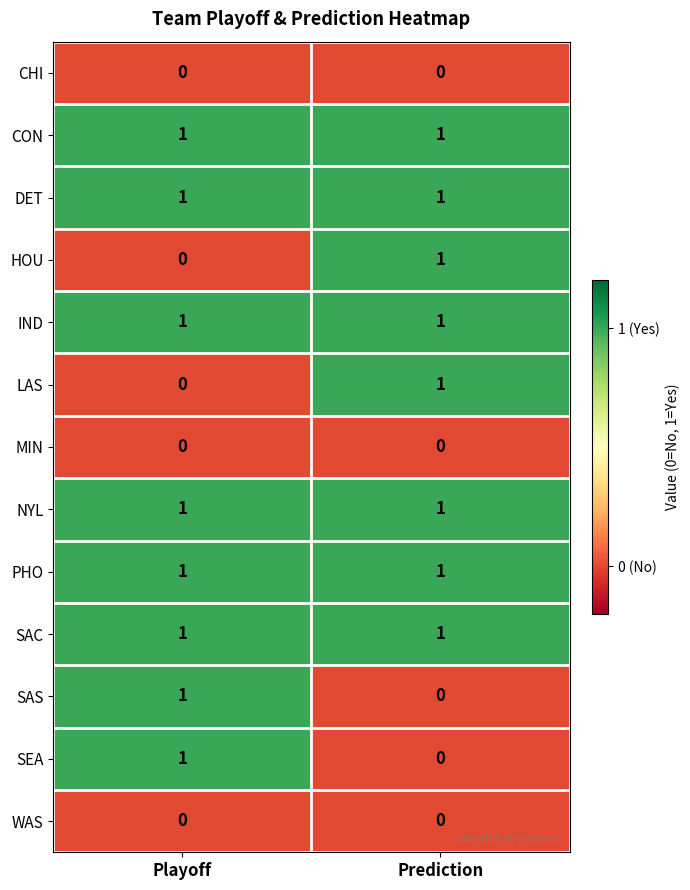

Is it true that PHO equals 1 at Playoff?

True